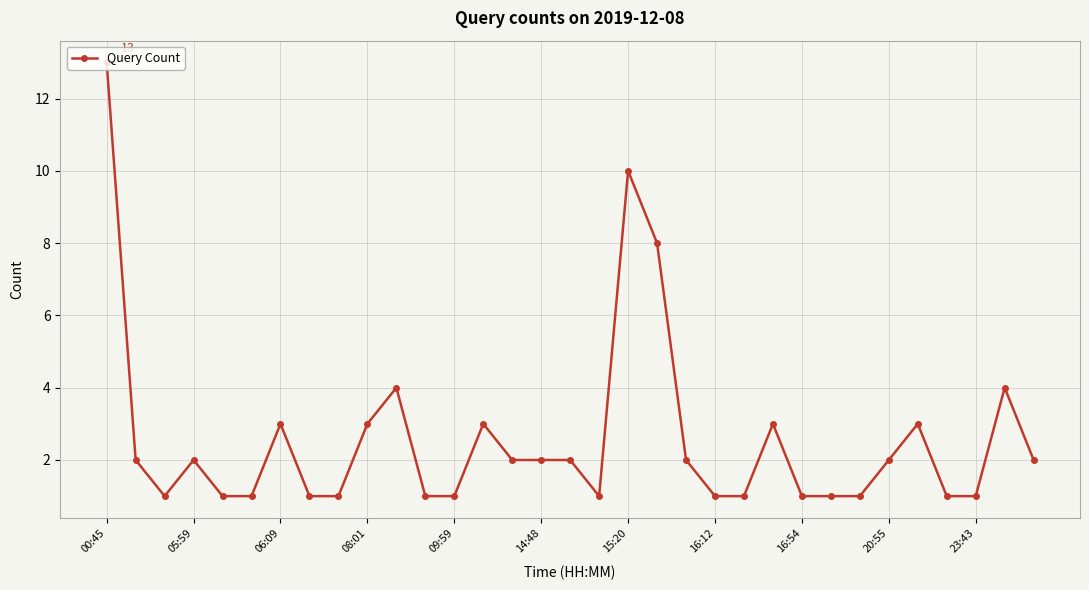

True or false: there are more than 2 points higher than both neighbors.

True